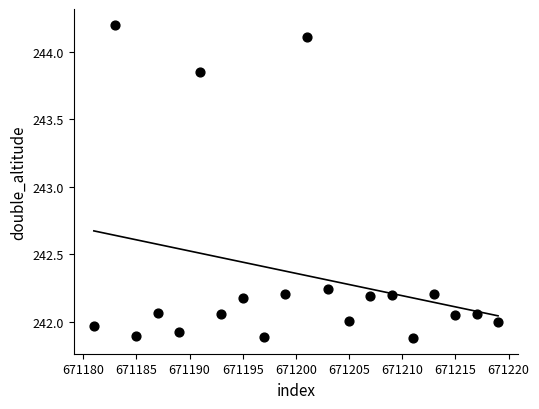

What is the range of Y values (max minus min)?

2.3